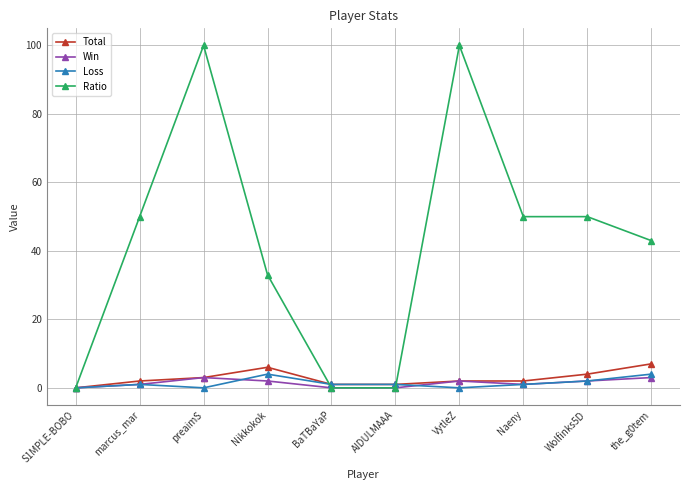

What are all the series names shown in the legend?

Total, Win, Loss, Ratio